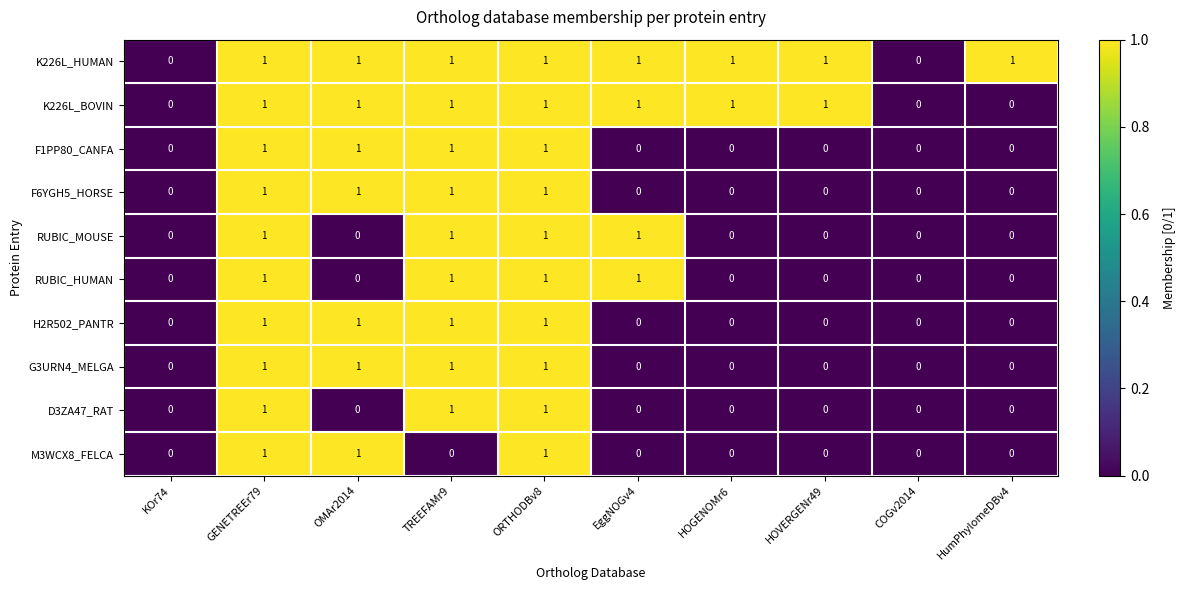

Which series has the largest total across all categories?

K226L_HUMAN